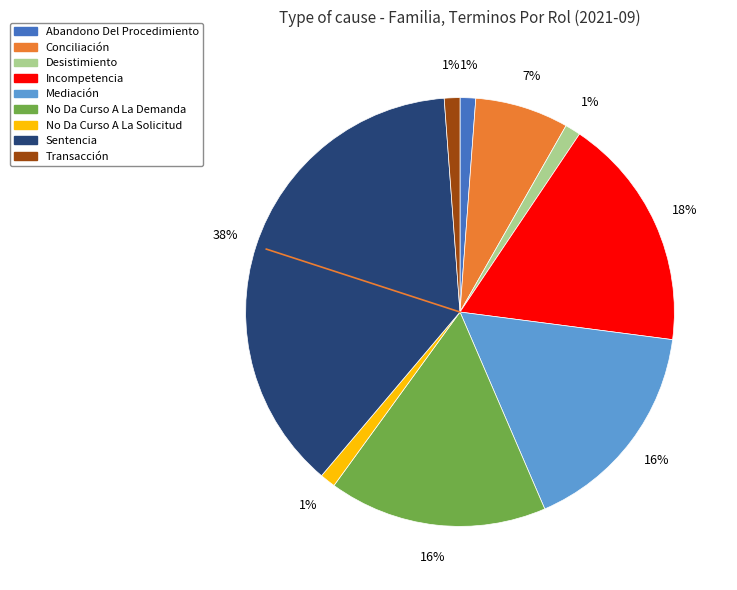

Which has a higher value, No Da Curso A La Solicitud or Incompetencia?

Incompetencia